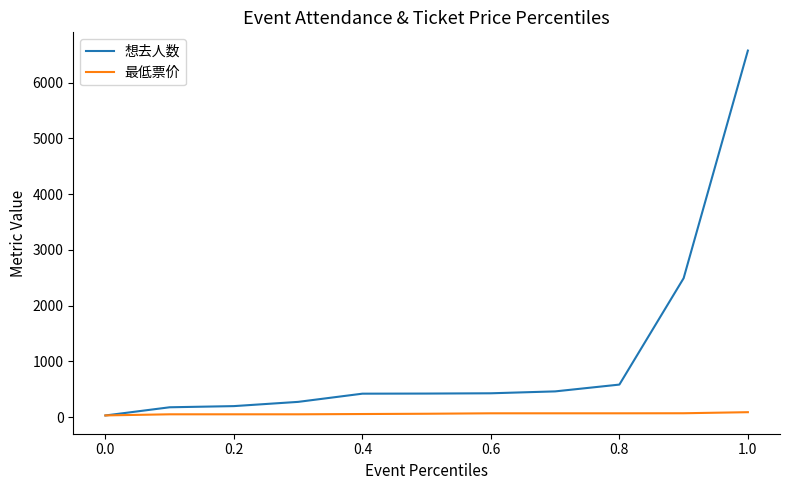

List the series in order of their peak value, highest first.

想去人数, 最低票价